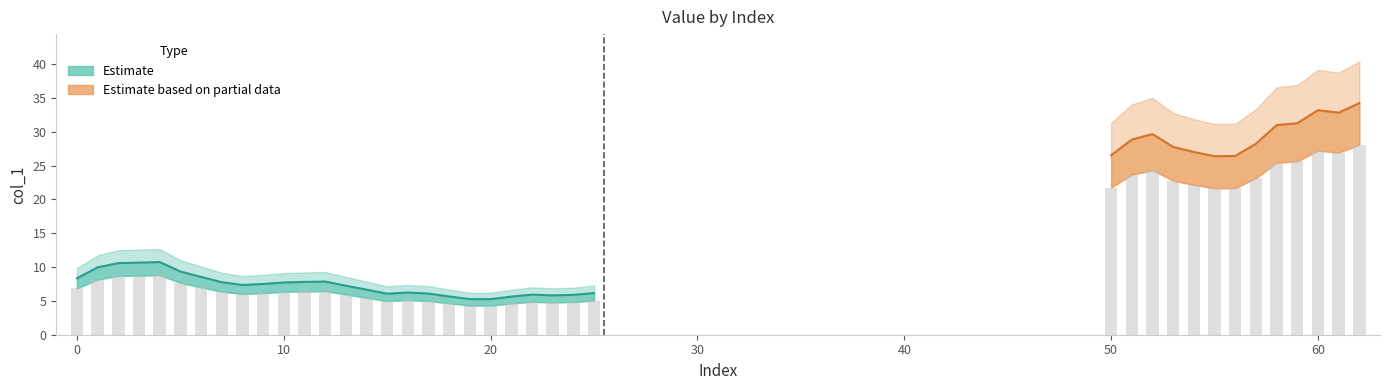

Rank the categories by value from lowest to highest.

20, 19, 21, 18, 23, 24, 22, 15, 17, 25, 16, 14, 13, 8, 9, 10, 7, 11, 12, 0, 6, 5, 1, 2, 3, 4, 55, 56, 50, 54, 53, 57, 51, 52, 58, 59, 61, 60, 62